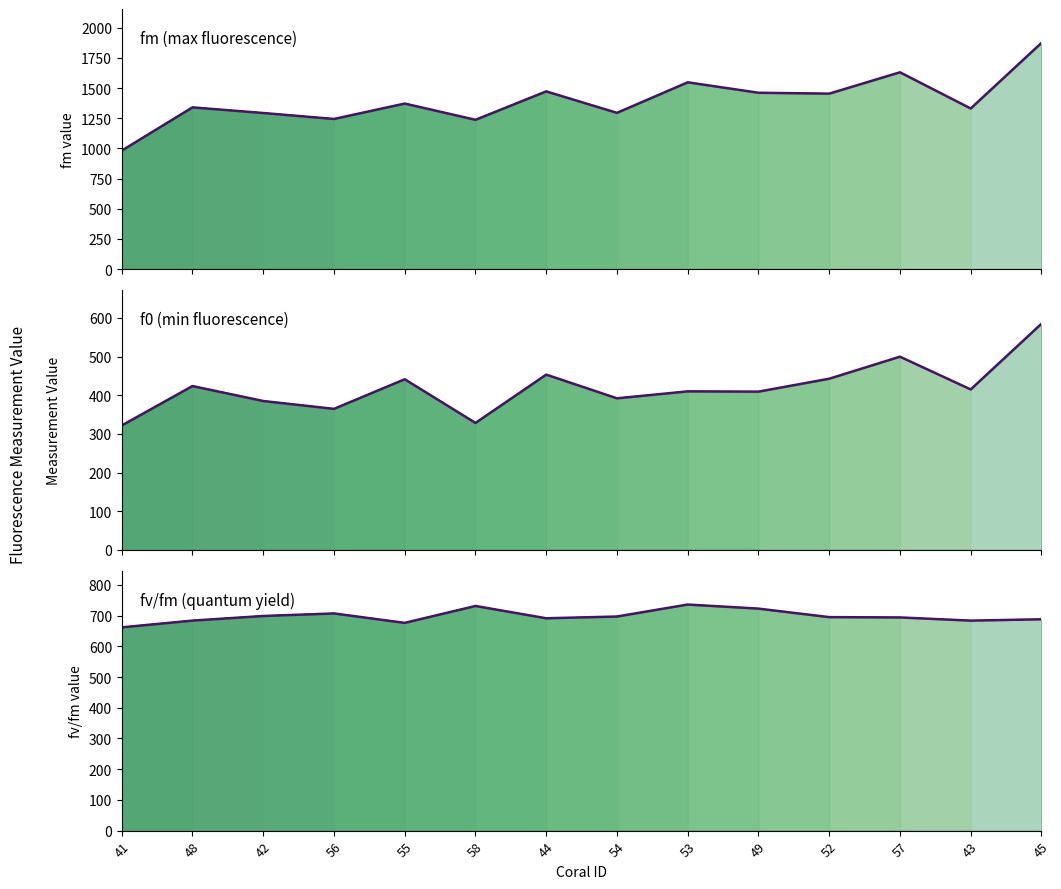

What is the average value of the f0 series?

419.4